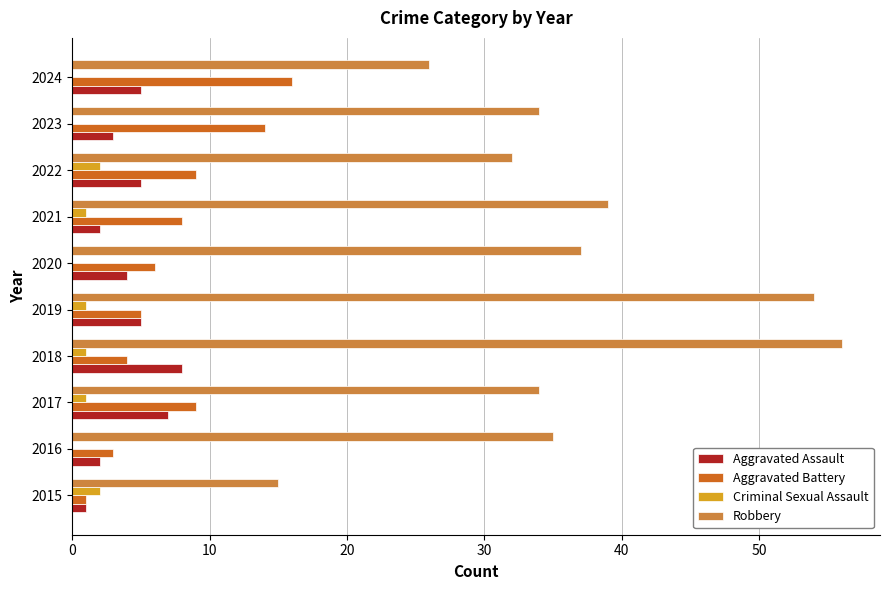

Between 2016 and 2021, which series saw the biggest shift?

Aggravated Battery